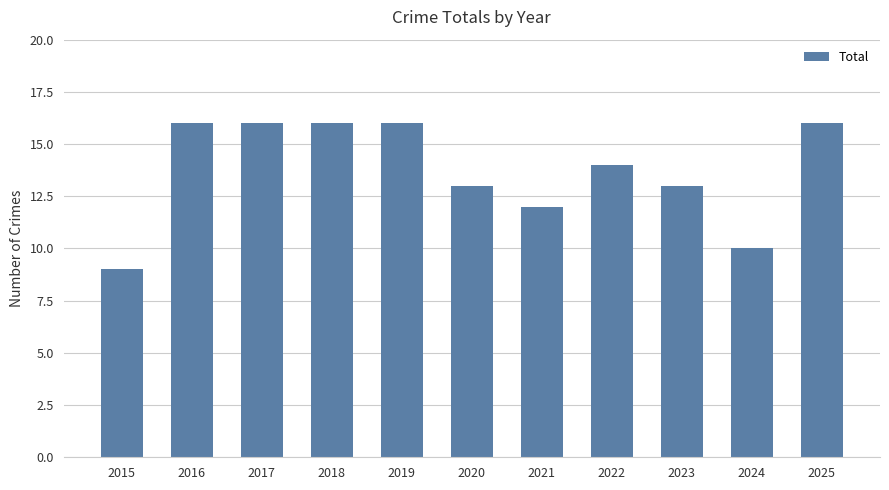

What is the difference between the second highest and minimum values?

7